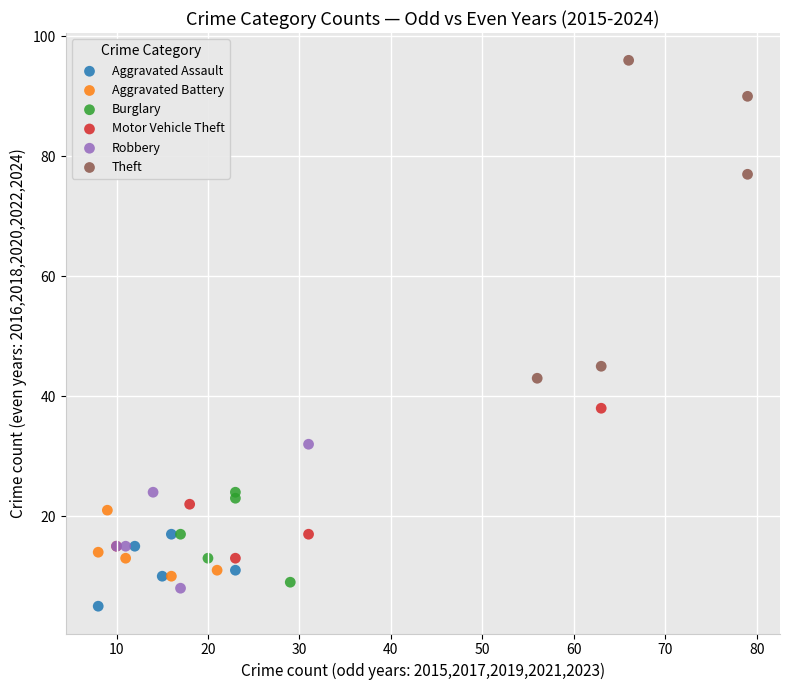

Which series has the largest Y range (max minus min)?

Theft